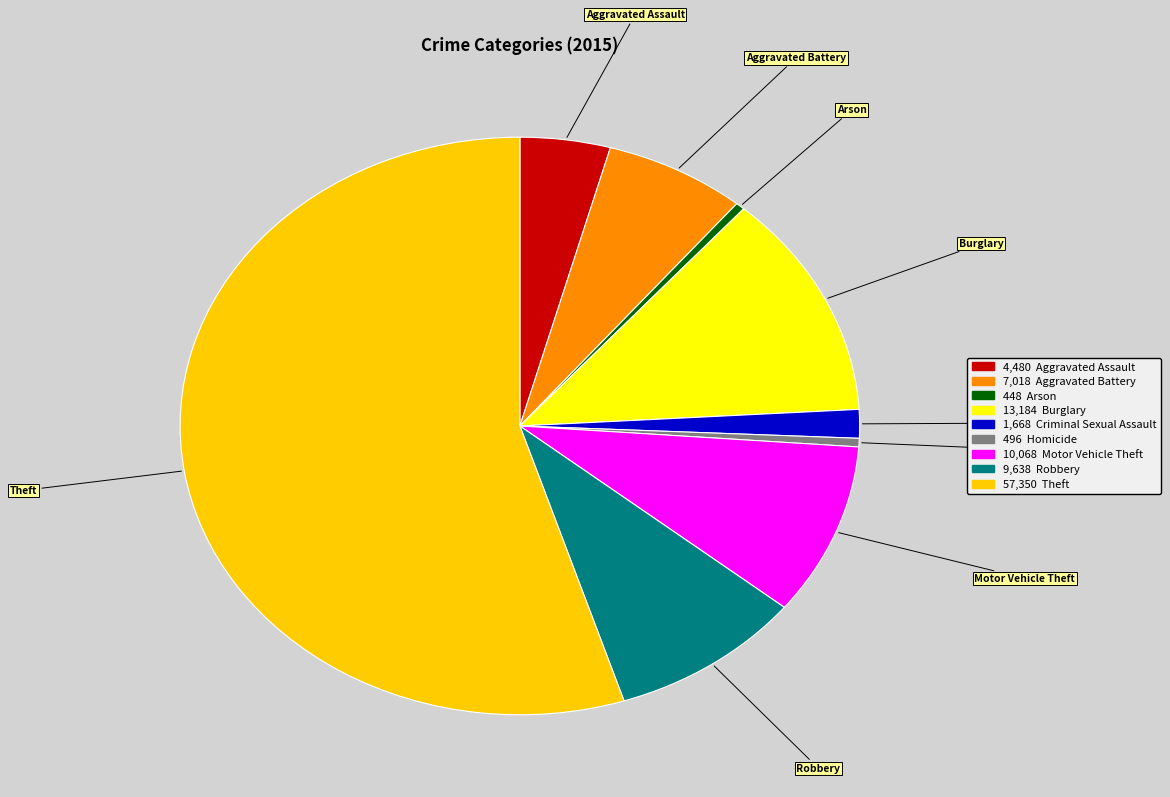

How many segments does this pie chart have?

9